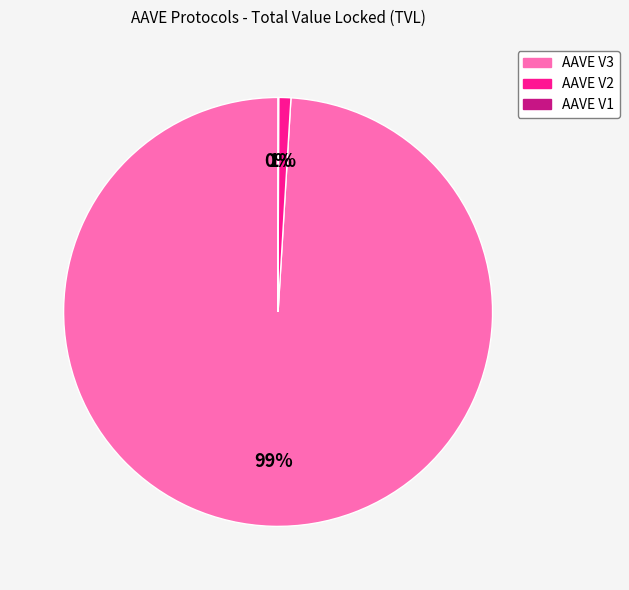

To the nearest percent, what is the difference between the largest and smallest slice percentages?

99%